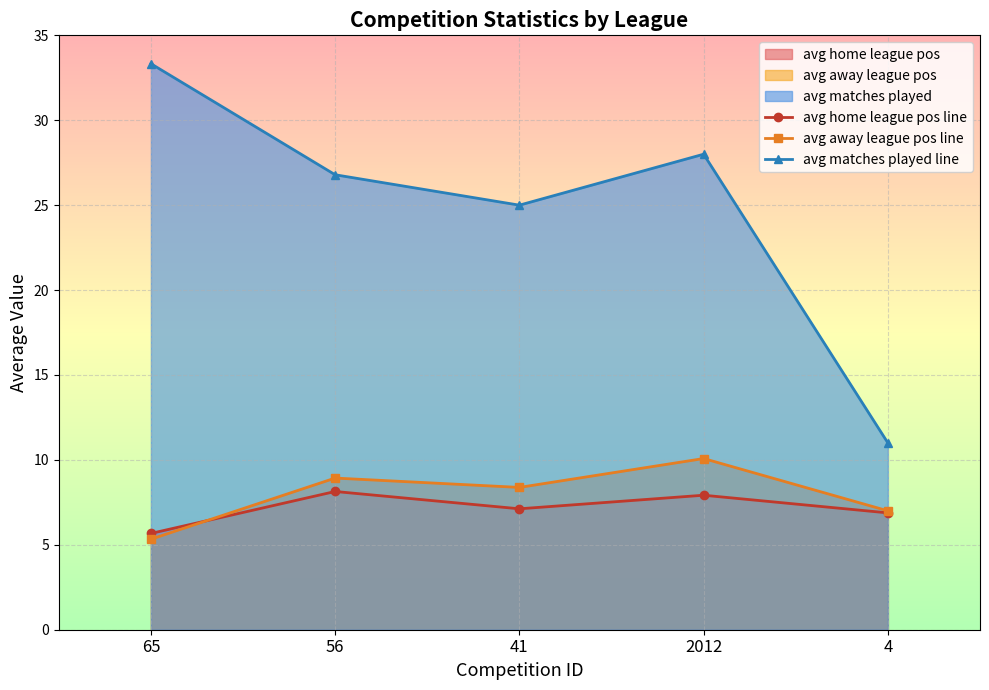

List the series in order of their peak value, lowest first.

avg home league pos line, avg away league pos line, avg matches played line